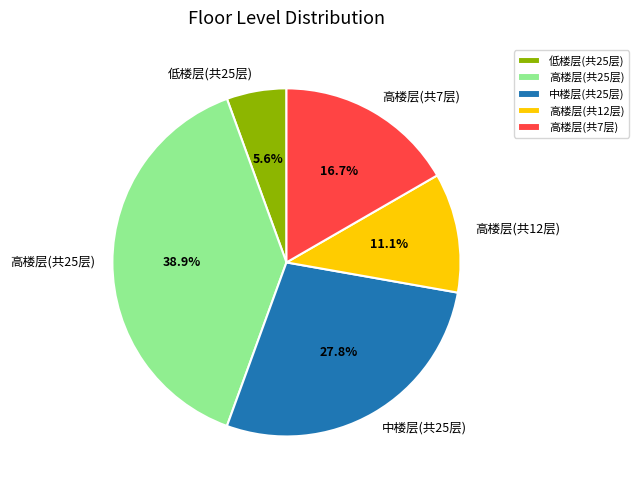

To the nearest percent, what portion does 中楼层(共25层) represent?

28%